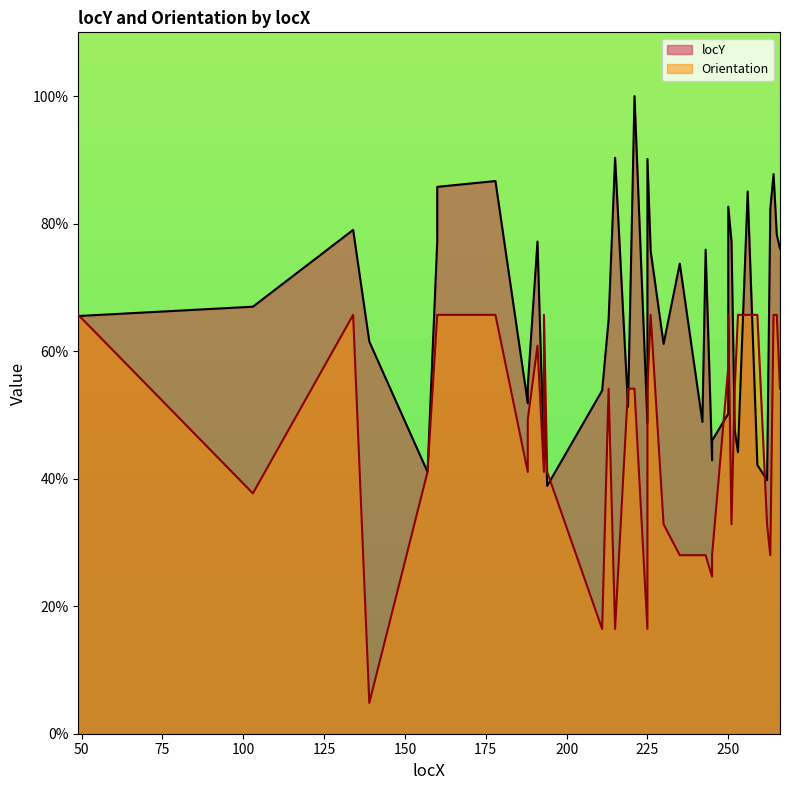

At which category is the sum across all series the highest?

221